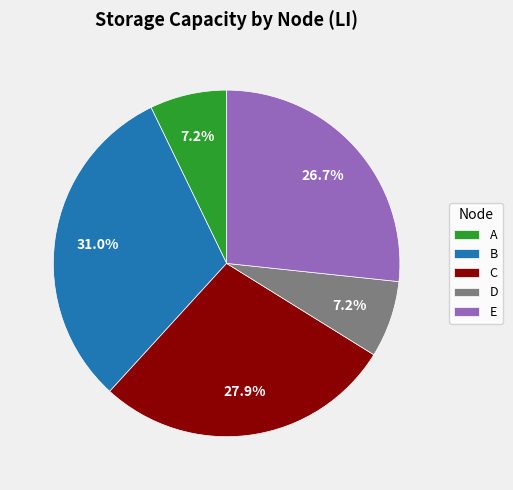

What is the largest slice in the pie chart?

B